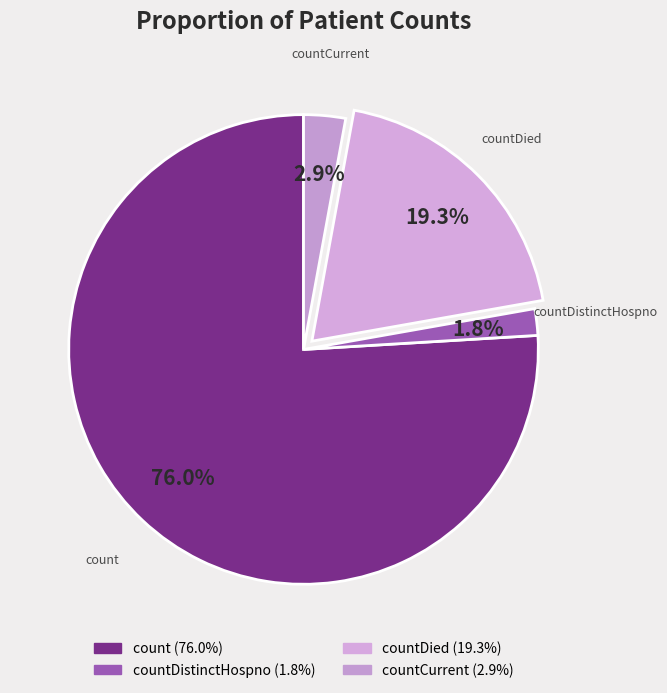

To the nearest percent, what is the combined percentage of countDistinctHospno and countCurrent?

5%